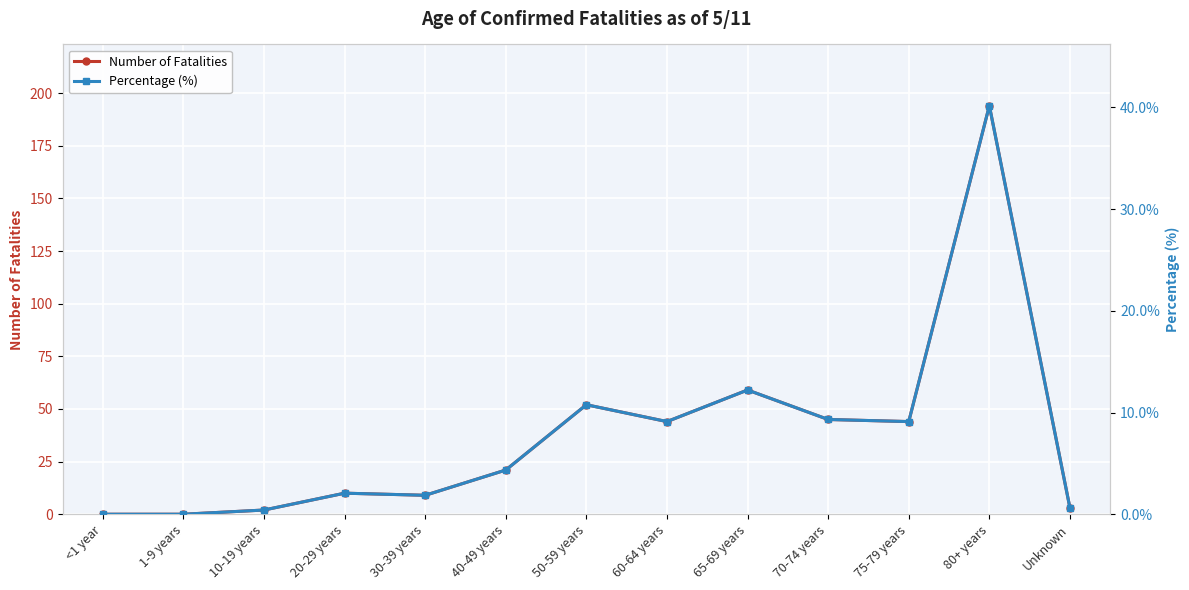

Does the chart display data point markers on the line(s)?

Yes